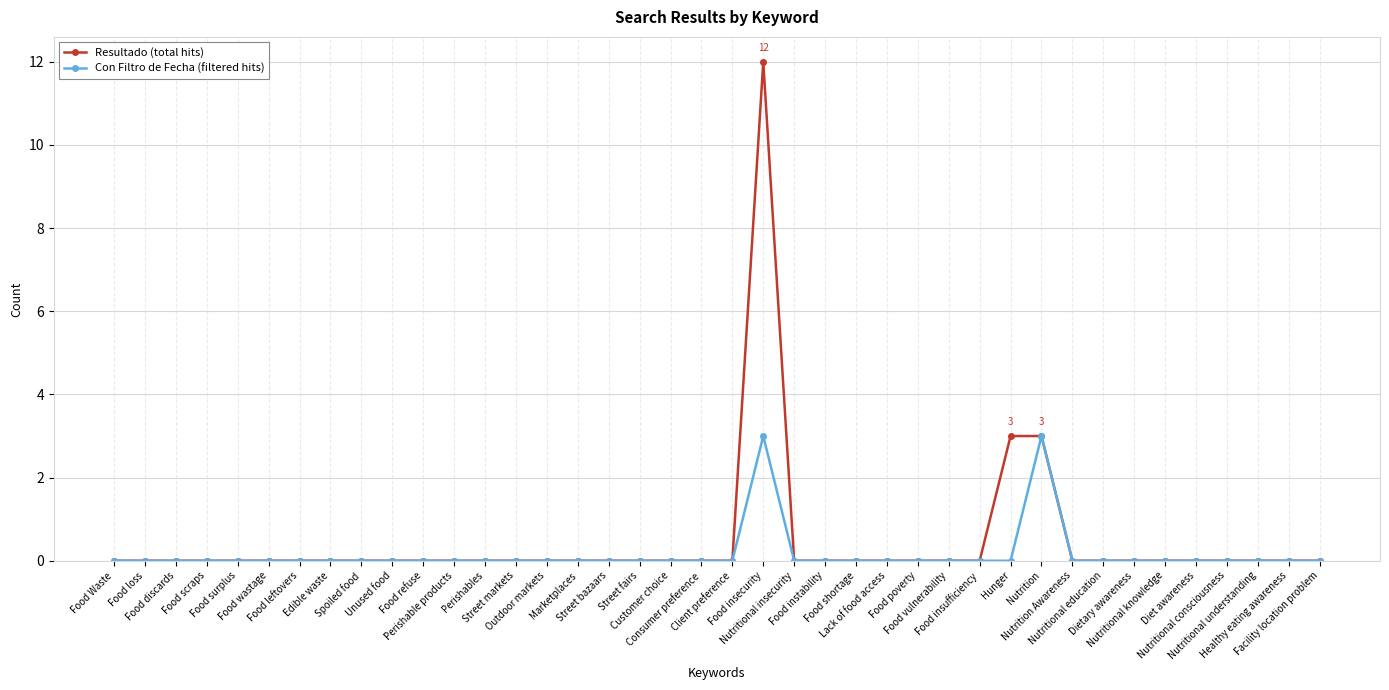

How many lines are shown in the chart?

2